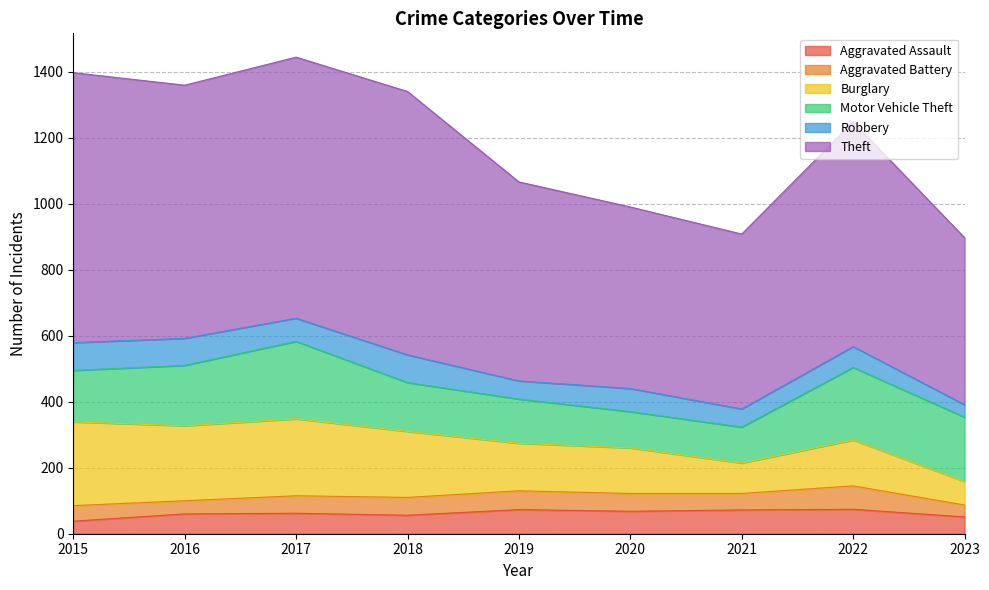

Count the number of categories in the chart.

9